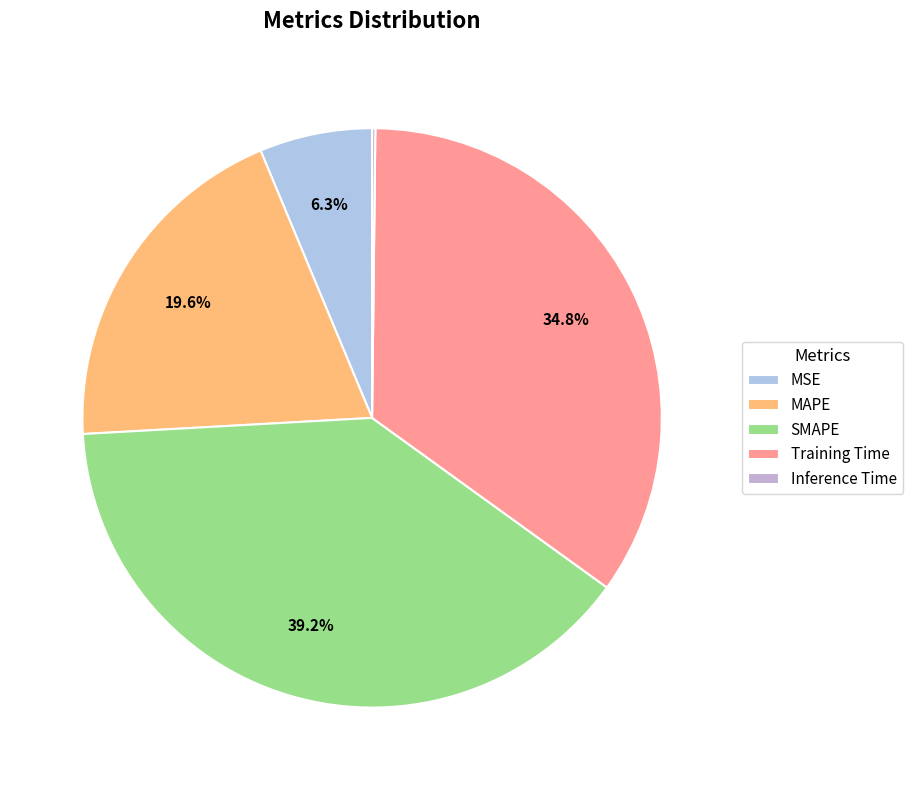

Does MAPE account for over 50% of the chart?

No